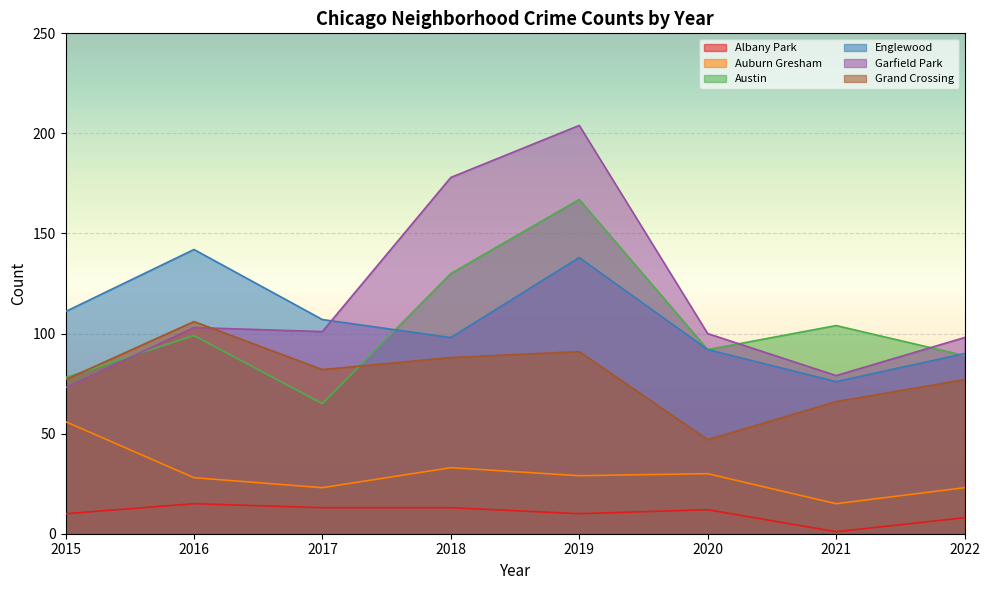

How many data points in Albany Park are less than 12?

4